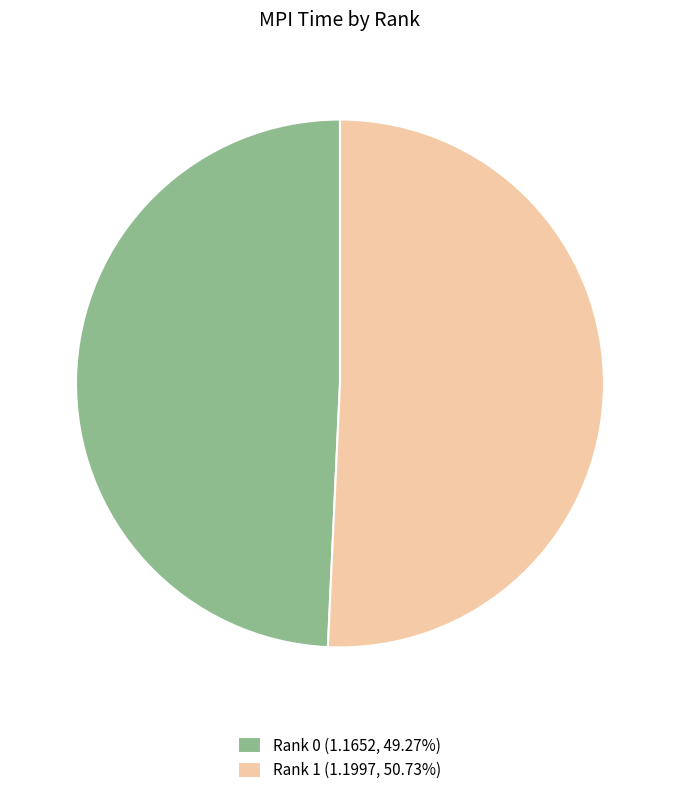

Approximately how many times larger is the value at Rank 1 (1.1997, 50.73%) compared to Rank 0 (1.1652, 49.27%)?

1.0